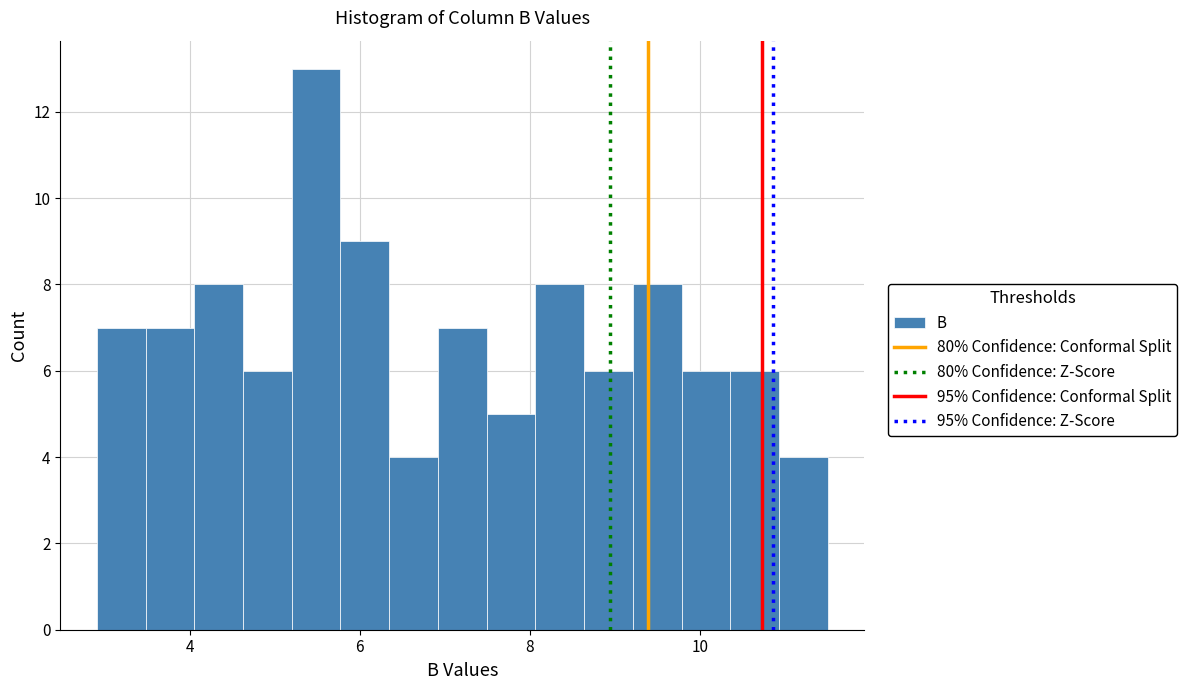

Read against the x-axis, roughly where is the centre of the tallest bar?

5.4